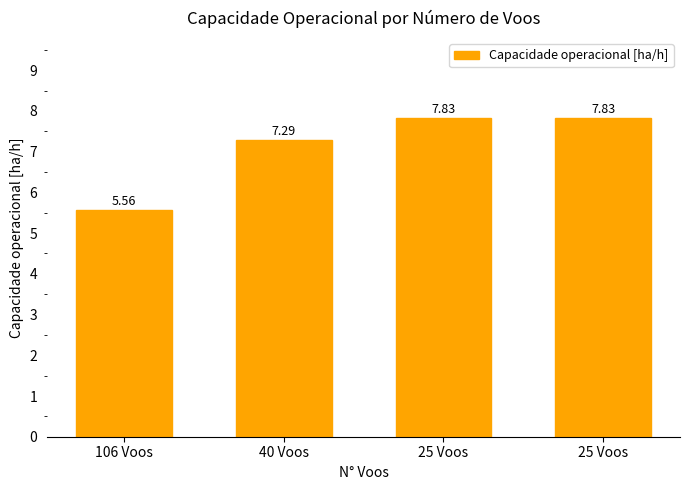

List the labels in order of value, largest first.

25 Voos, 25 Voos, 40 Voos, 106 Voos